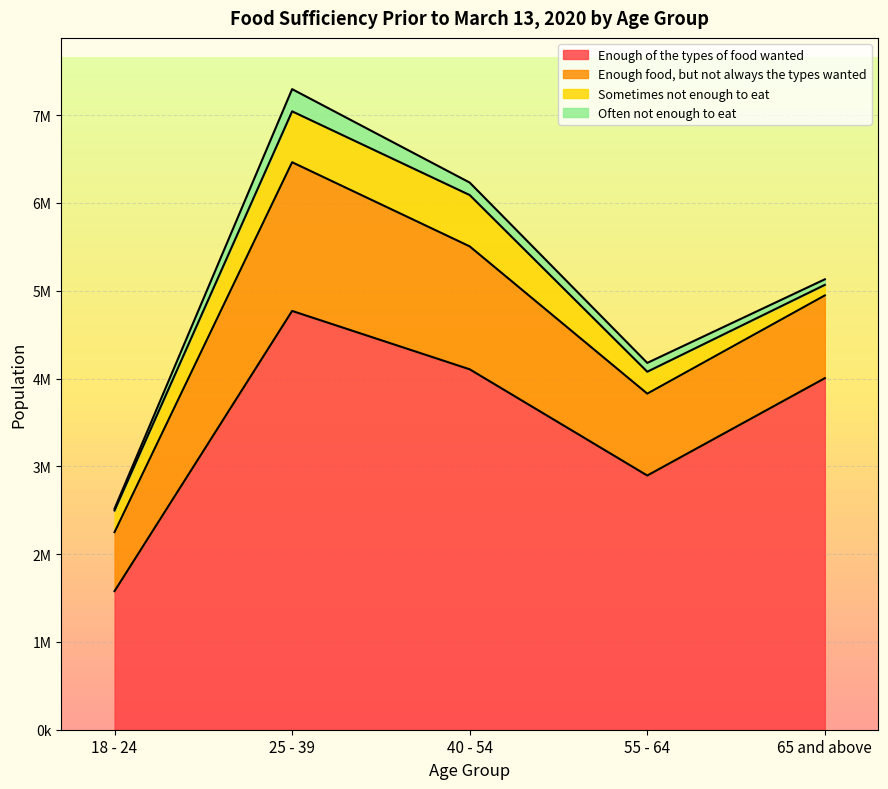

Rank the series at 25 - 39 from highest to lowest value.

Enough of the types of food wanted, Enough food, but not always the types wanted, Sometimes not enough to eat, Often not enough to eat